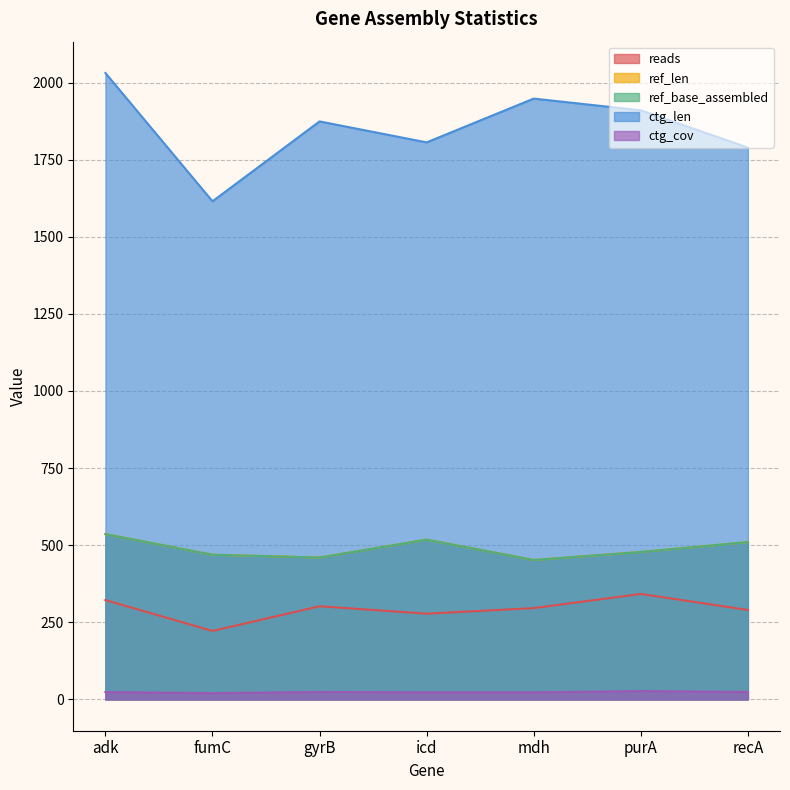

How many data points in reads are less than 296?

3